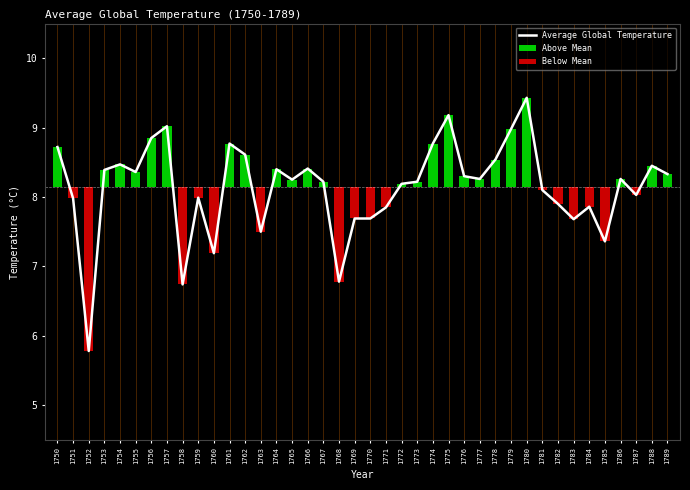

What is the total value across all series at 1779?

9.8